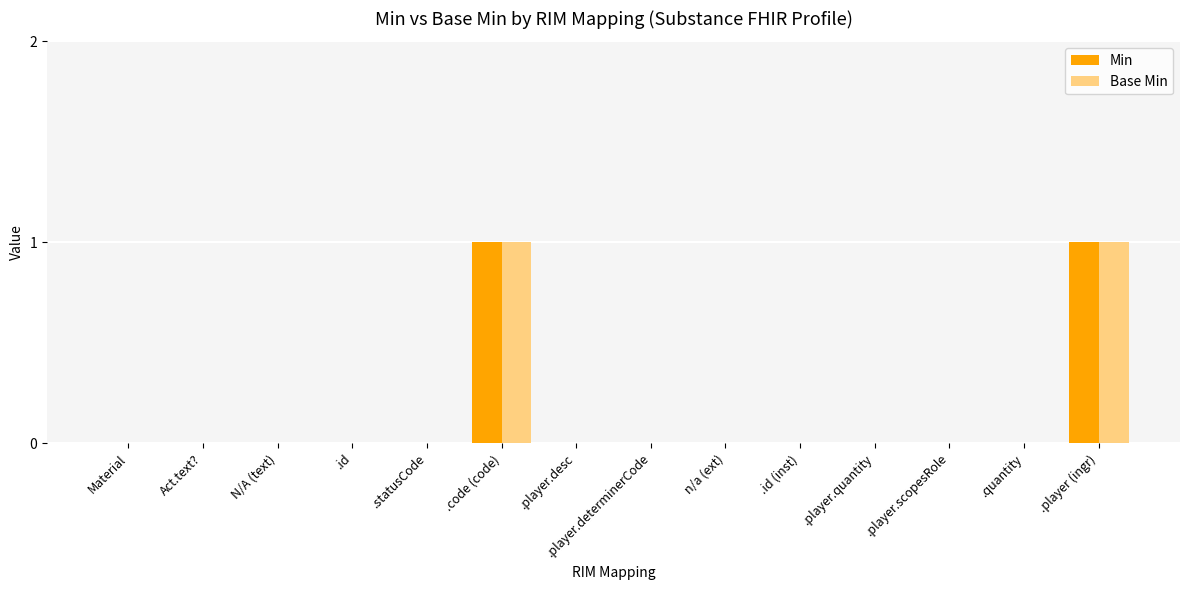

Reading left to right, what are all the values shown in this chart?

Min: Material=0	Act.text?=0	N/A (text)=0	.id=0	.statusCode=0	.code (code)=1	.player.desc=0	.player.determinerCode=0	n/a (ext)=0	.id (inst)=0	.player.quantity=0	.player.scopesRole=0	.quantity=0	.player (ingr)=1
Base Min: Material=0	Act.text?=0	N/A (text)=0	.id=0	.statusCode=0	.code (code)=1	.player.desc=0	.player.determinerCode=0	n/a (ext)=0	.id (inst)=0	.player.quantity=0	.player.scopesRole=0	.quantity=0	.player (ingr)=1